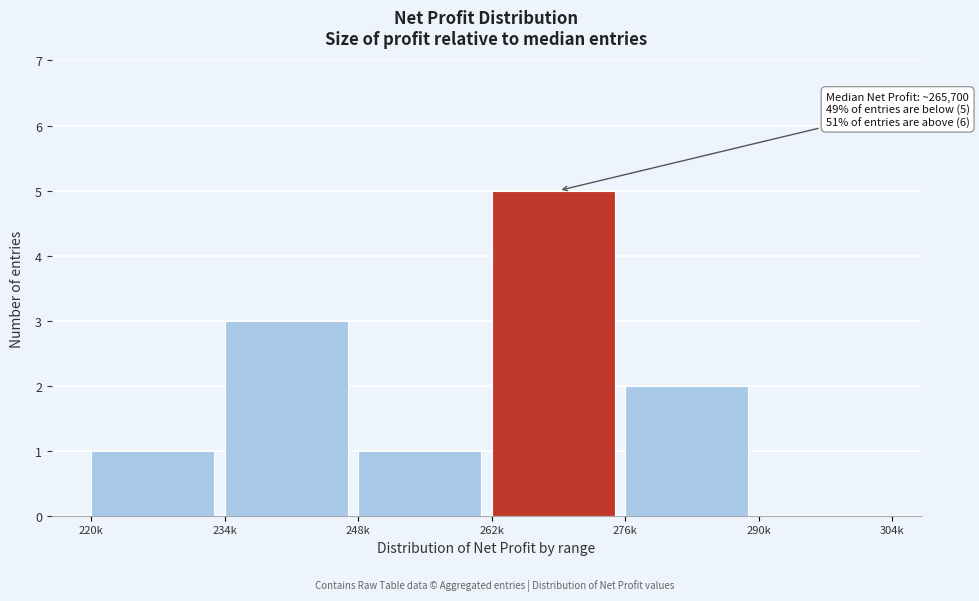

Reading left to right, extract all data points from this chart.

220k=1	234k=3	248k=1	262k=5	276k=2	290k=0